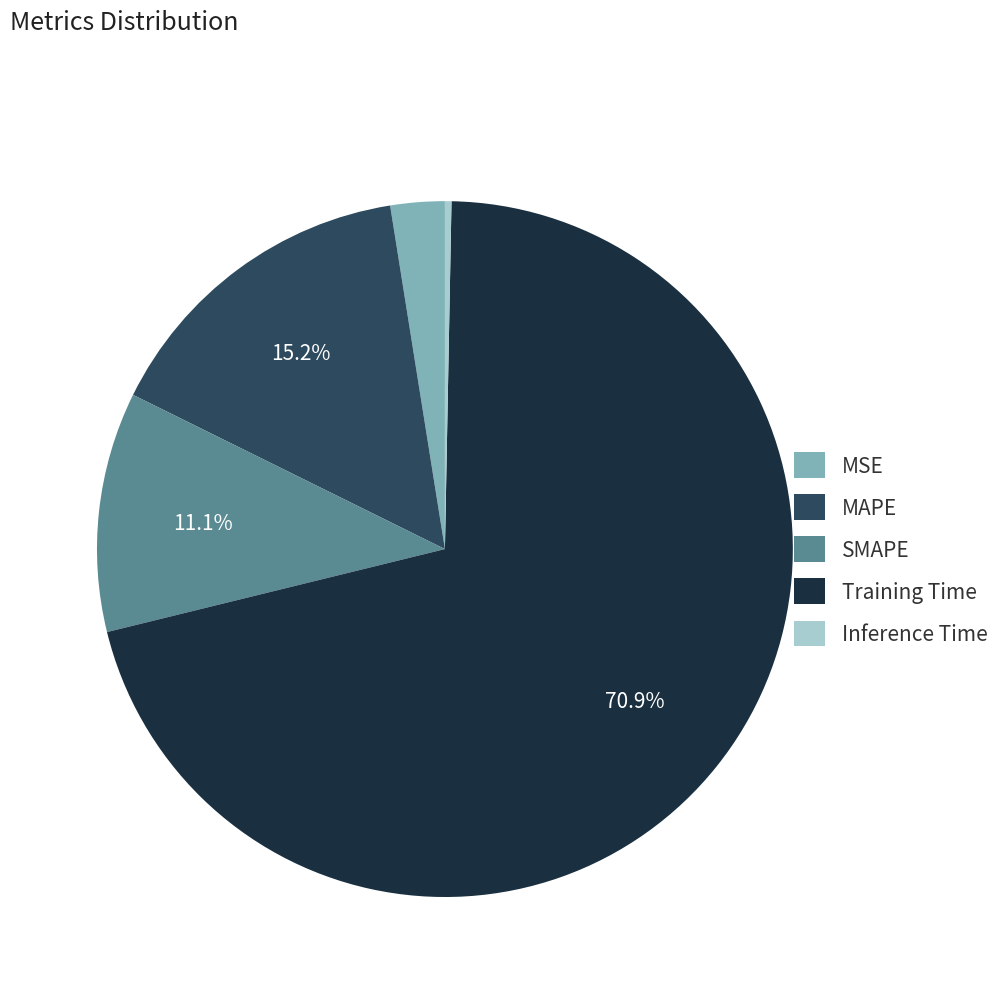

Count the number of slices in the pie.

5